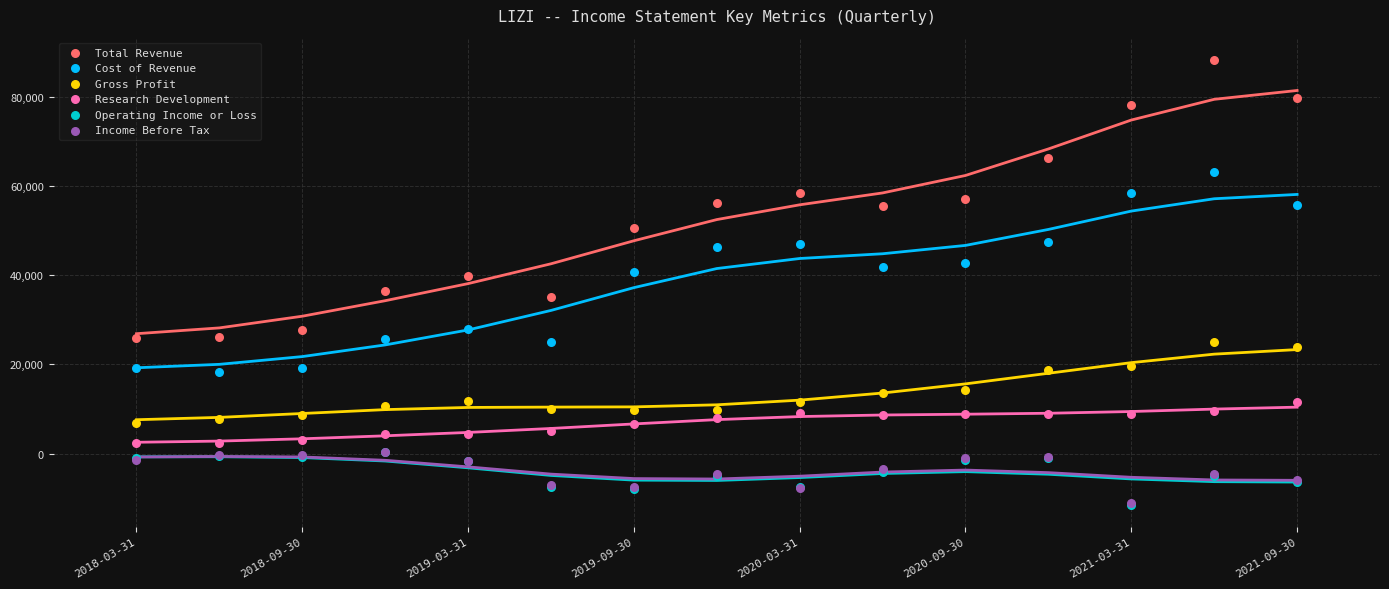

Which series reaches the minimum Y coordinate?

Operating Income or Loss